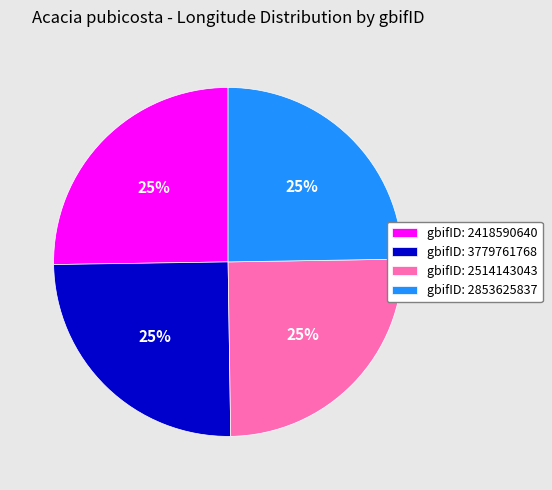

True or false: gbifID: 3779761768 accounts for 25% of the total.

True